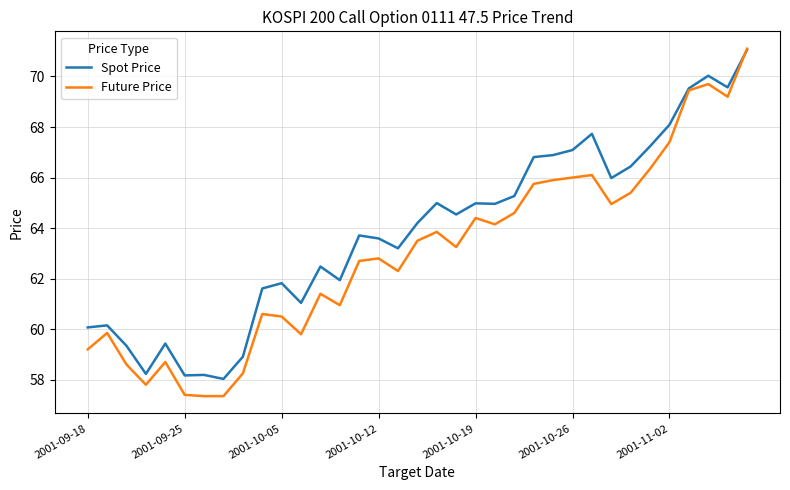

List the series in order of their overall mean, lowest first.

Future Price, Spot Price